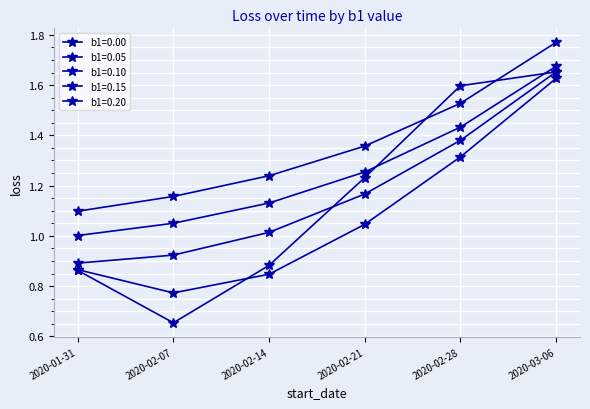

Rank the series by their maximum value, from lowest to highest.

b1=0.15, b1=0.10, b1=0.20, b1=0.05, b1=0.00